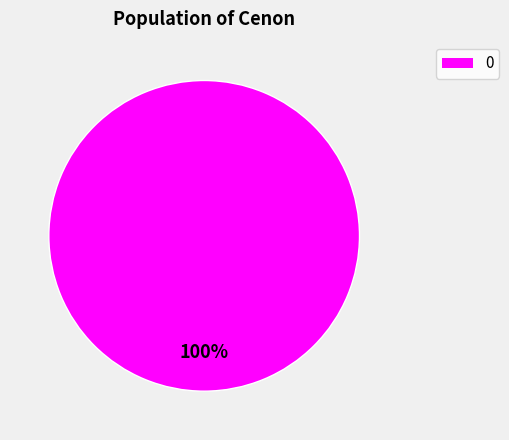

Is it true that 0 is 100% of the pie?

True